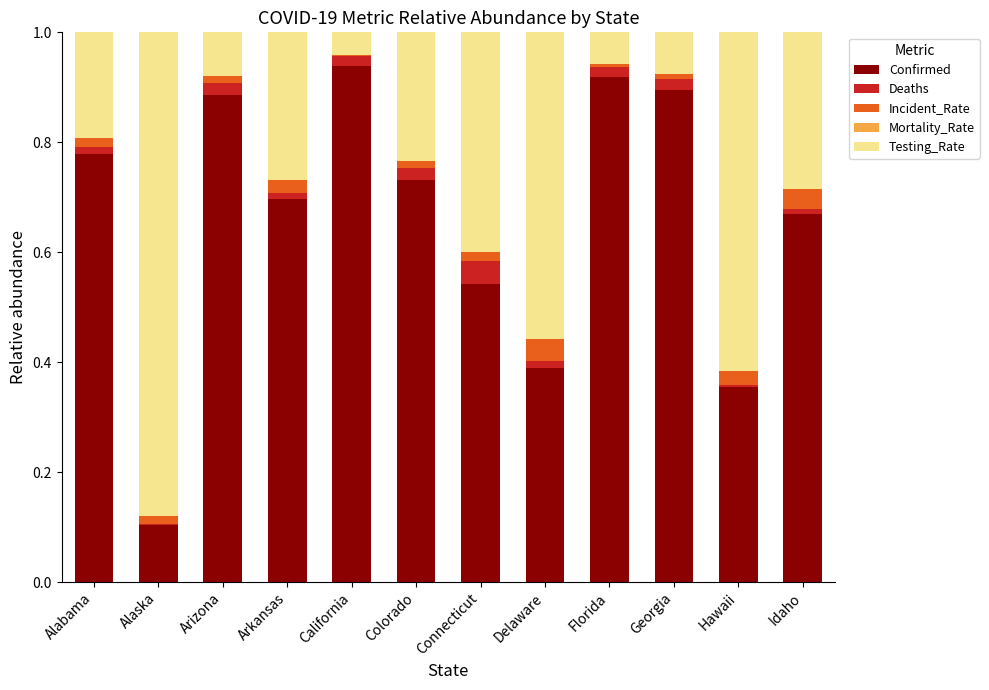

Is it true that Confirmed equals 0.3 at Connecticut?

False